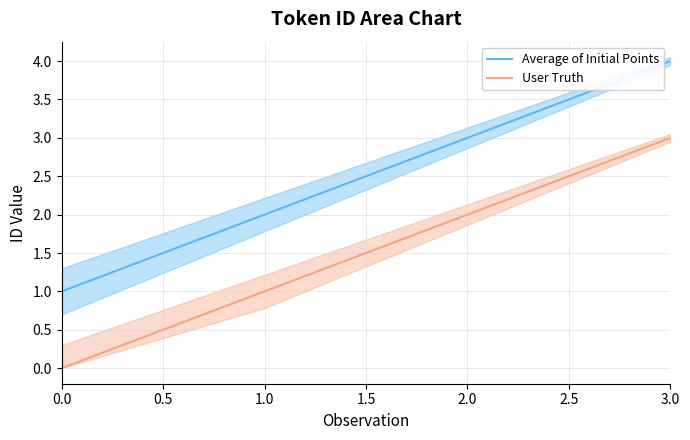

How many lines are shown in the chart?

2